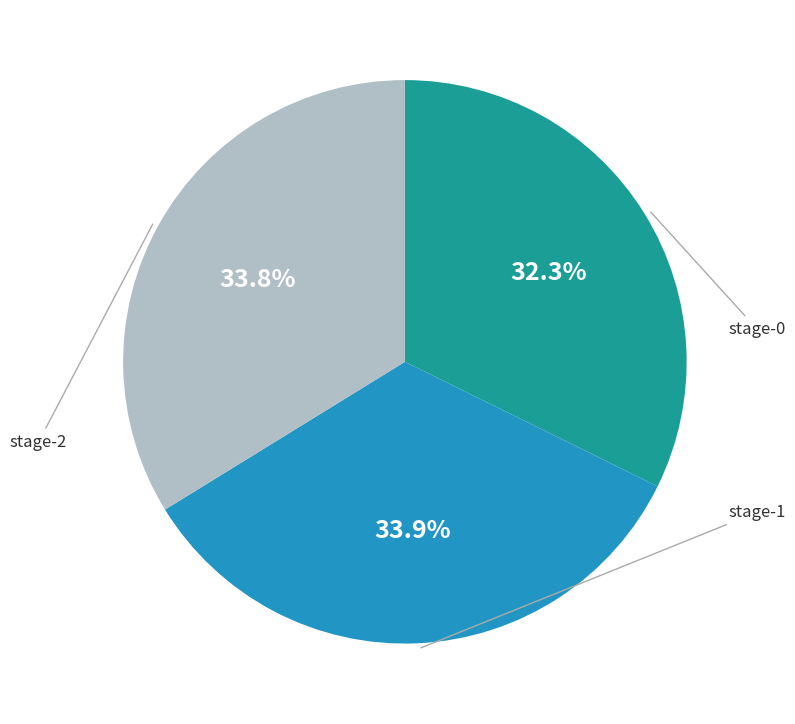

What is the ratio of the value at stage-2 to the value at stage-1?

1.0